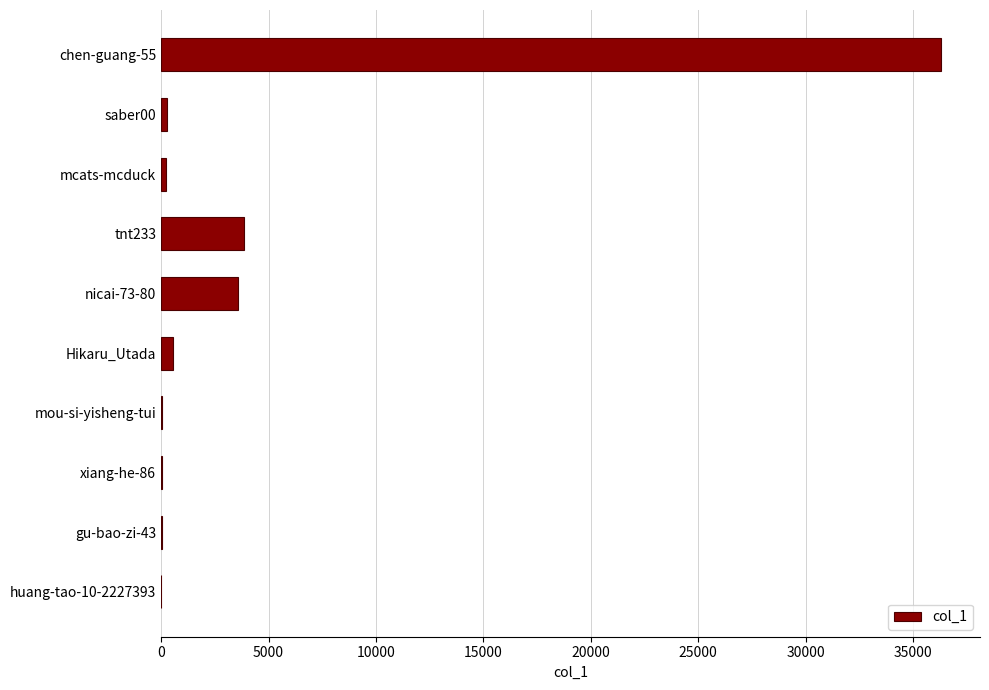

Approximately how many times larger is the value at tnt233 compared to nicai-73-80?

1.1